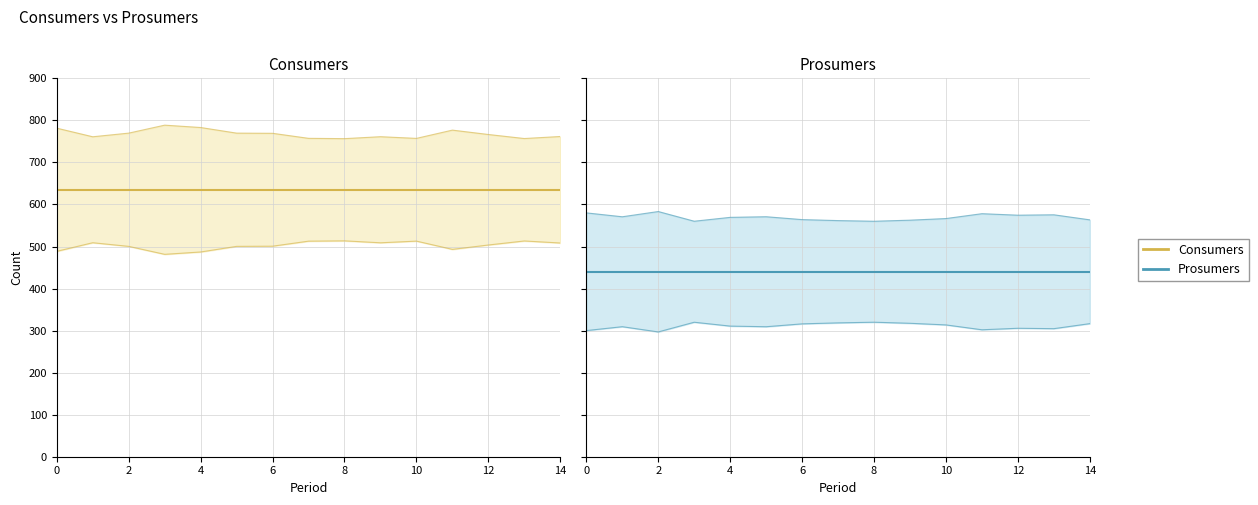

The Prosumers series shows 290 at 14. True or false?

False